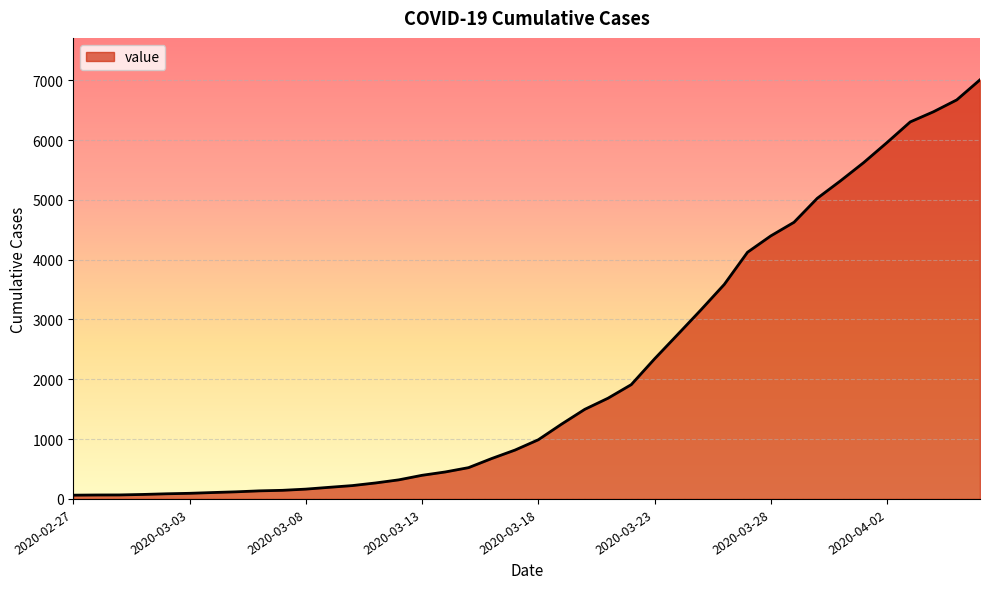

What is the greatest value displayed?

7007